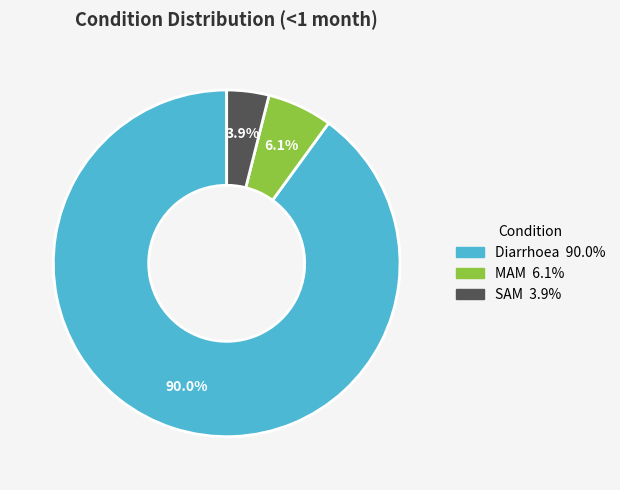

Does any single category account for the majority?

Yes